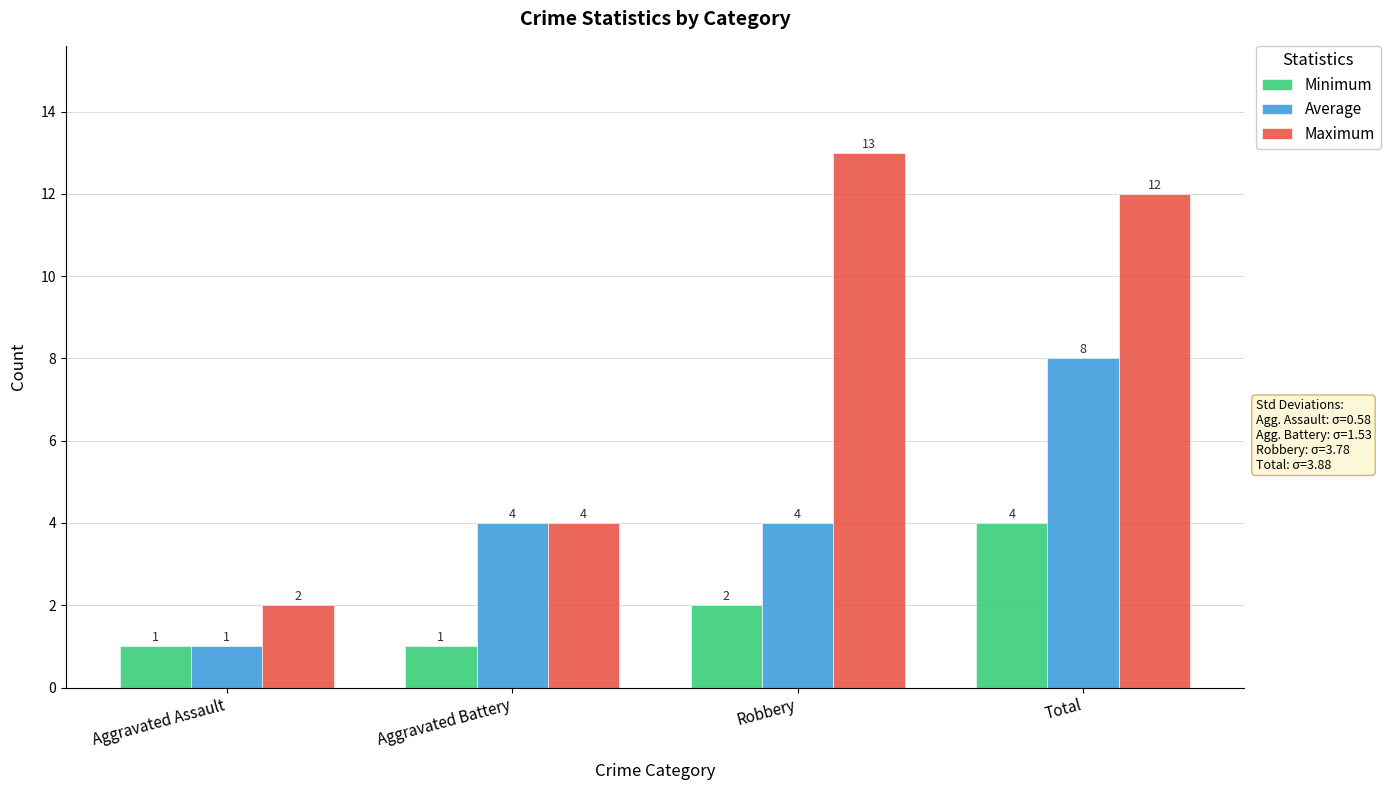

How many bars are there in each group?

3